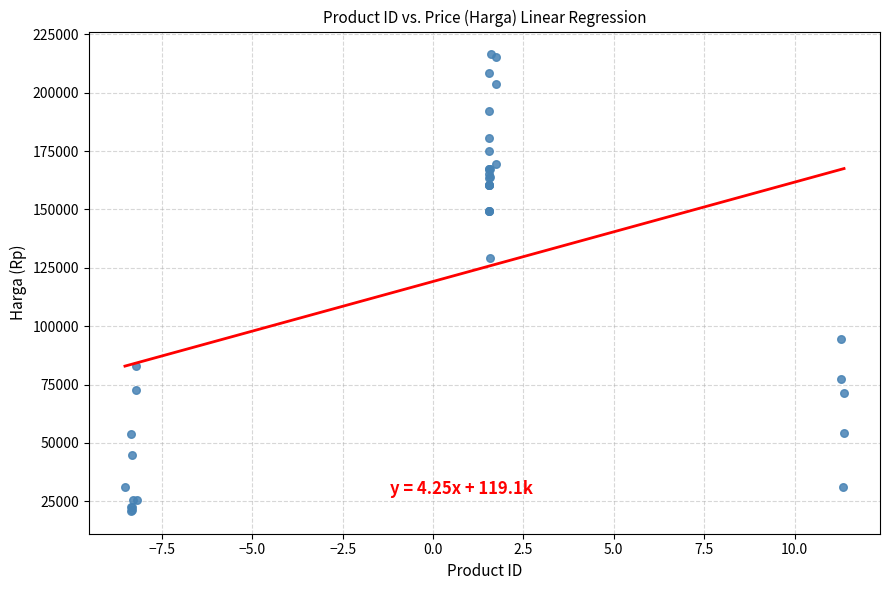

What Y value in the scatter plot is closest to 118650?

129000